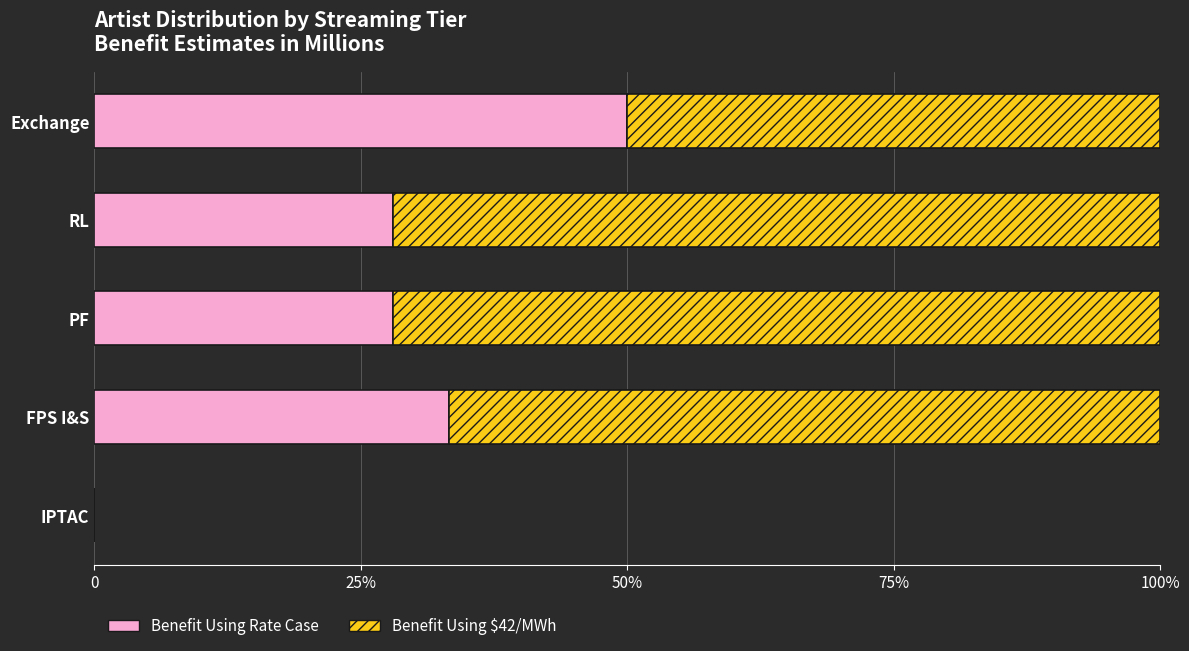

How many bars are there in total?

10